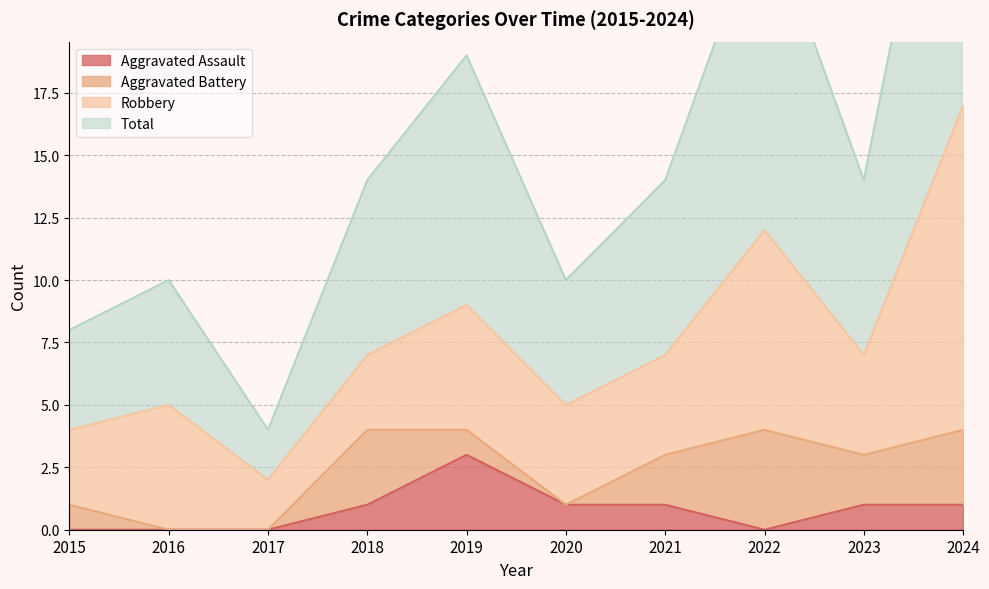

Between 2021 and 2024, which is larger?

2021